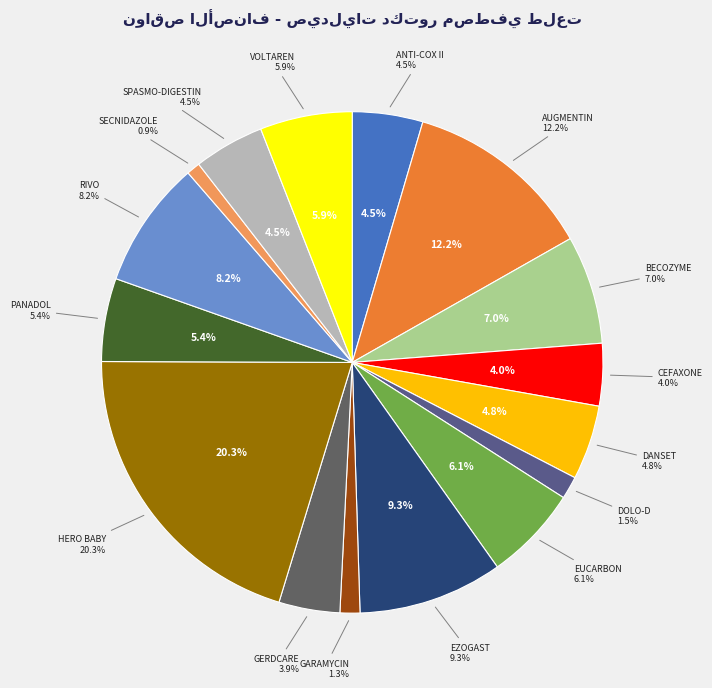

How many segments does this pie chart have?

16